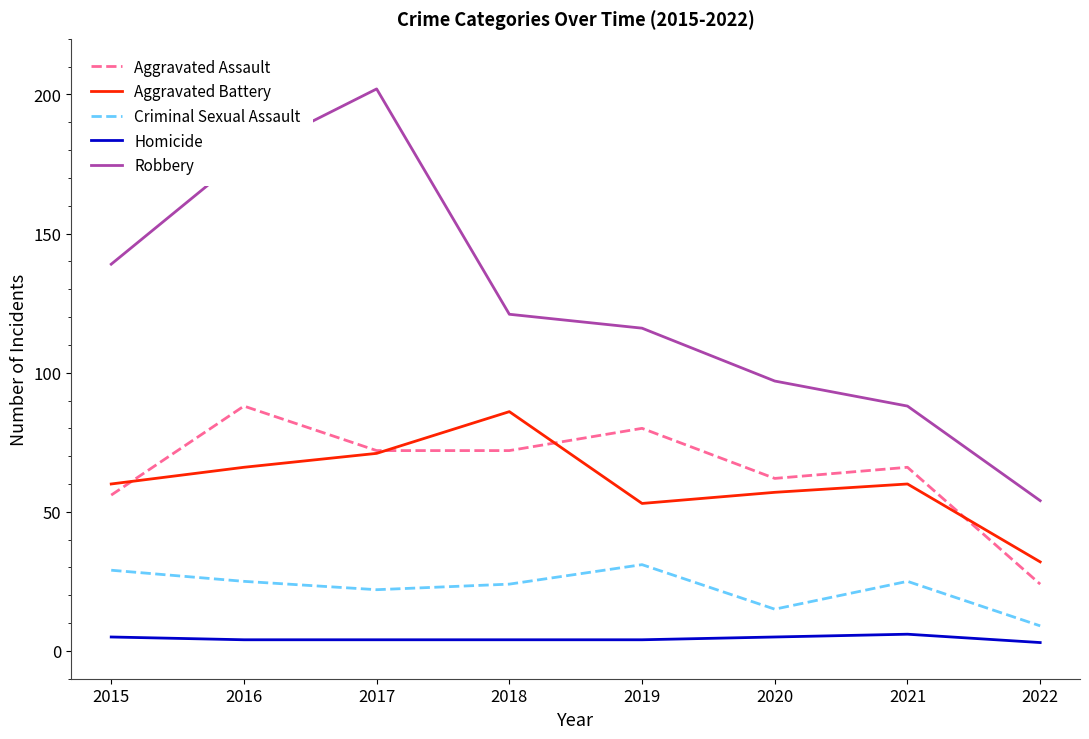

What is the approximate value of Criminal Sexual Assault at 2015?

29